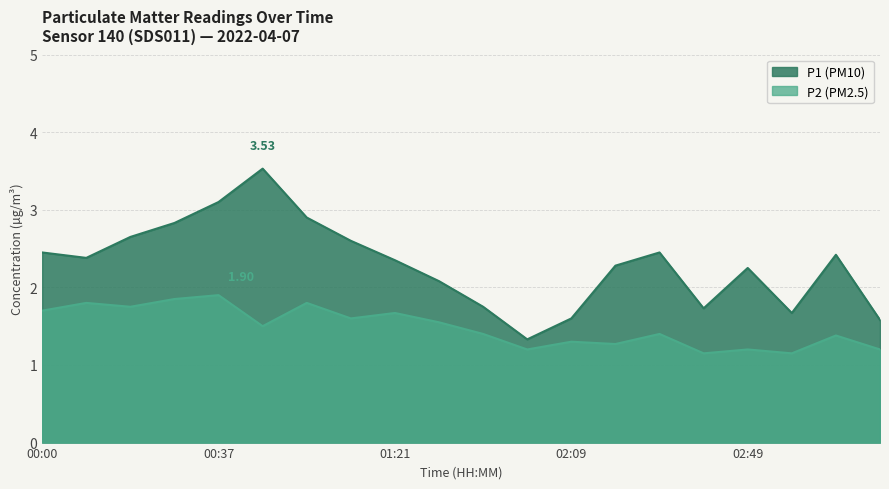

True or false: P1 has more than 1 points higher than both neighbors.

True